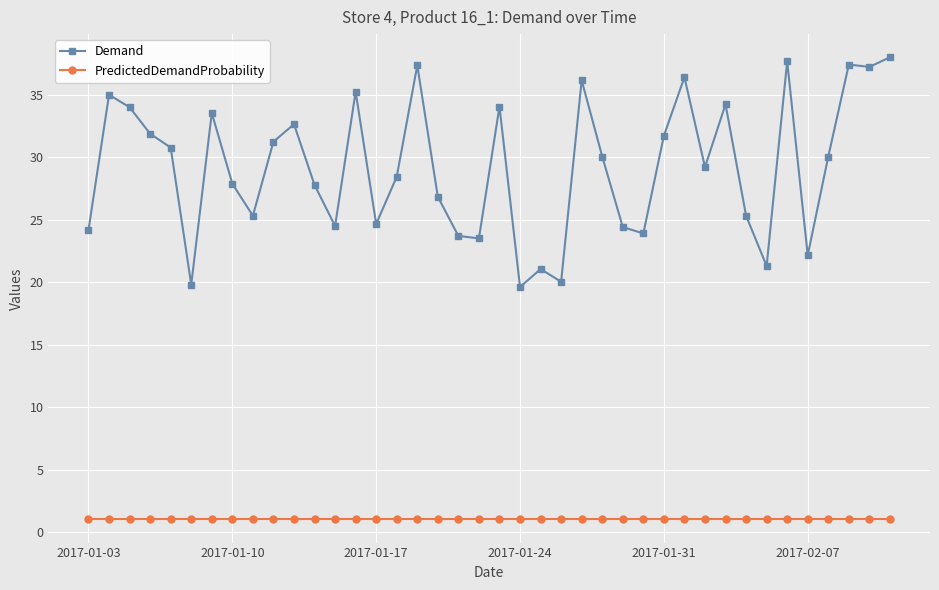

True or false: PredictedDemandProbability and Demand intersect in this chart.

False